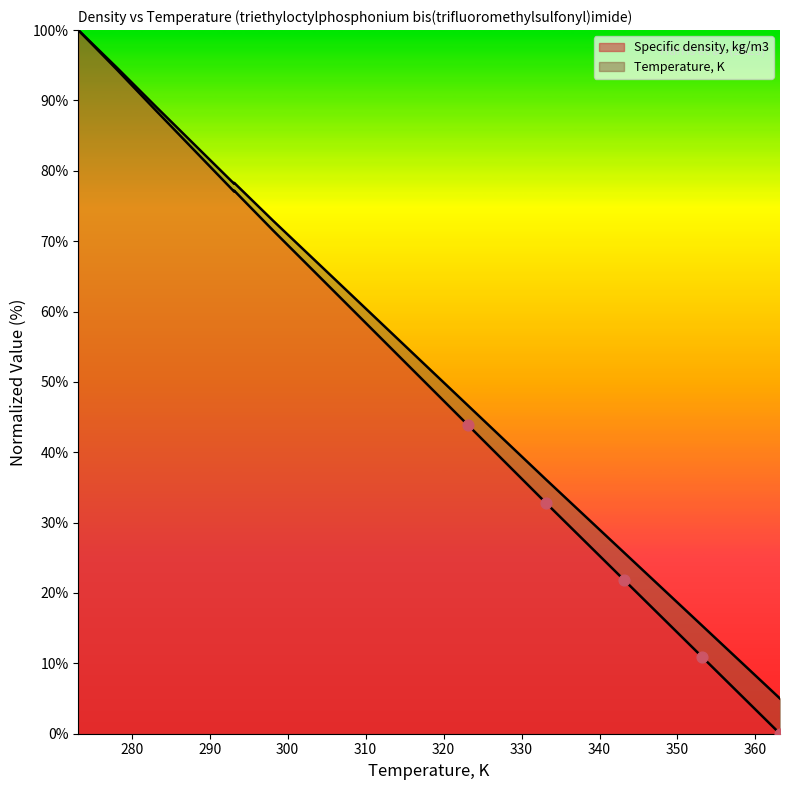

Is the value of Specific density, kg/m3 at 313.15 greater than the value of Temperature, K at 298.15?

No